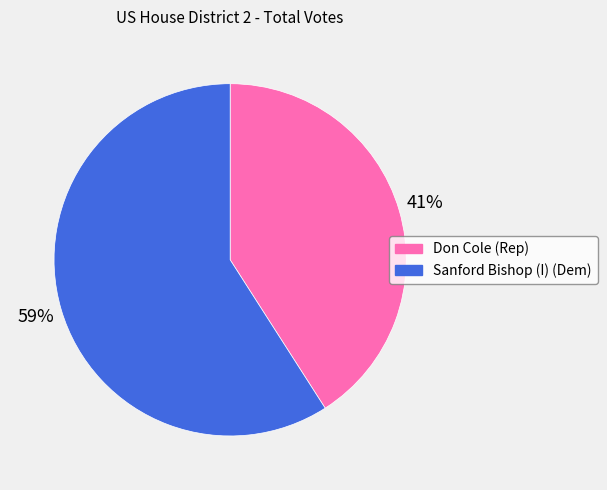

Which category accounts for the majority?

Sanford Bishop (I) (Dem)